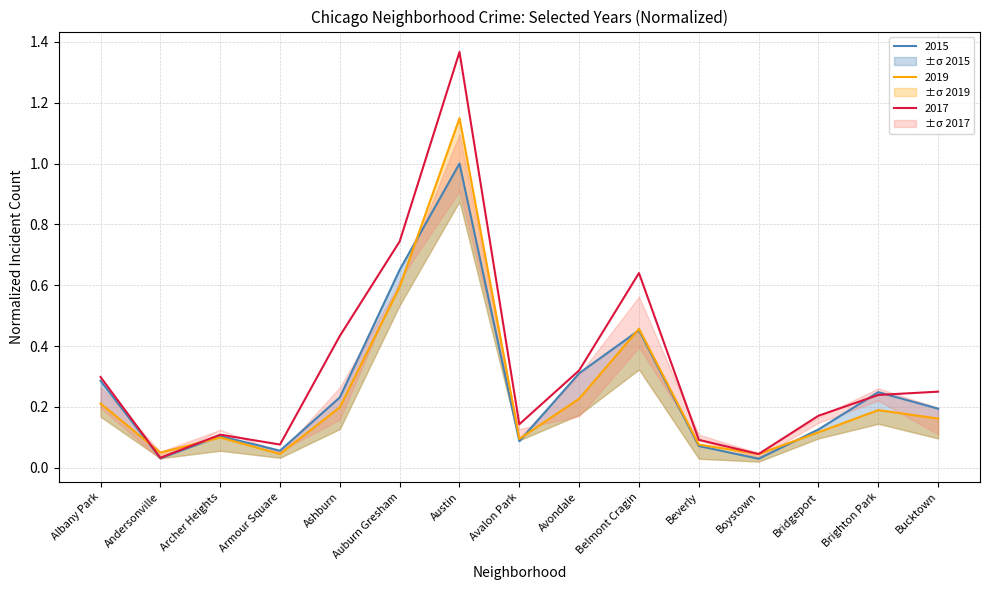

Which series has the largest total across all categories?

2017